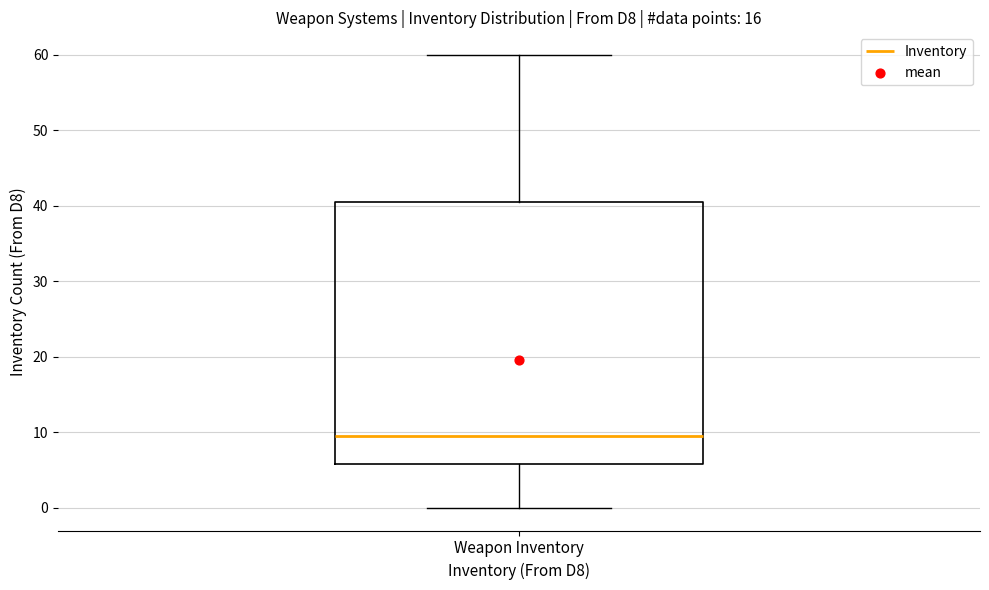

Transcribe this box plot: give where the median line is, the range the box spans, and where the two whiskers end, as read against the y-axis. The values are not printed on the chart, so give them approximately, as read against the axis.

median 10, box 6 to 41, whiskers 0 to 60